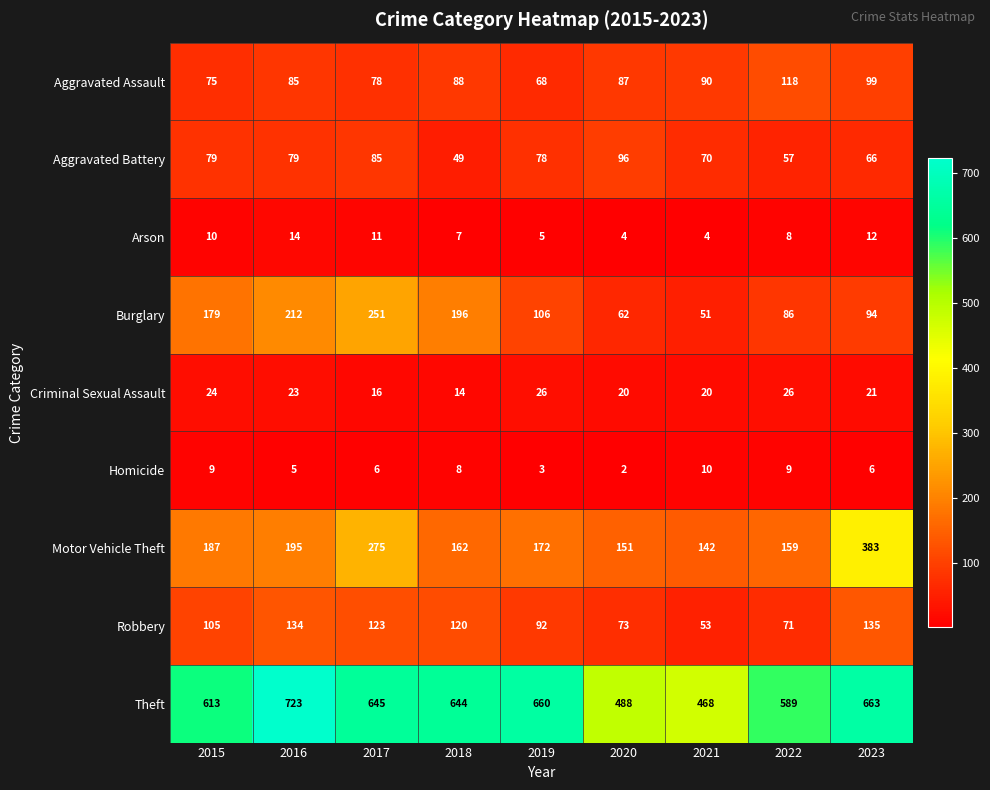

The Aggravated Battery series shows 57 at 2022. True or false?

True